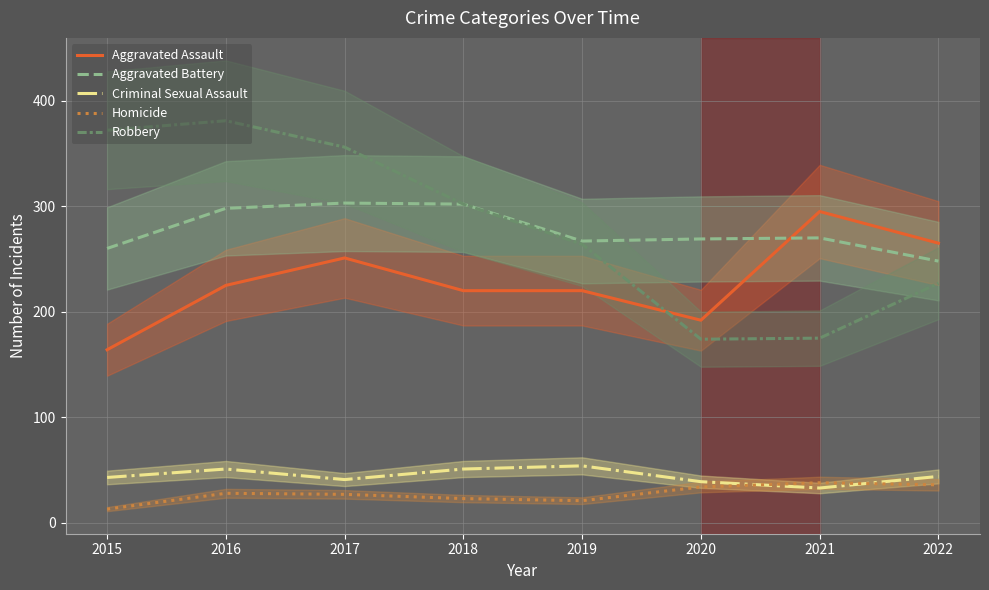

List the series in order of their peak value, highest first.

Robbery, Aggravated Battery, Aggravated Assault, Criminal Sexual Assault, Homicide